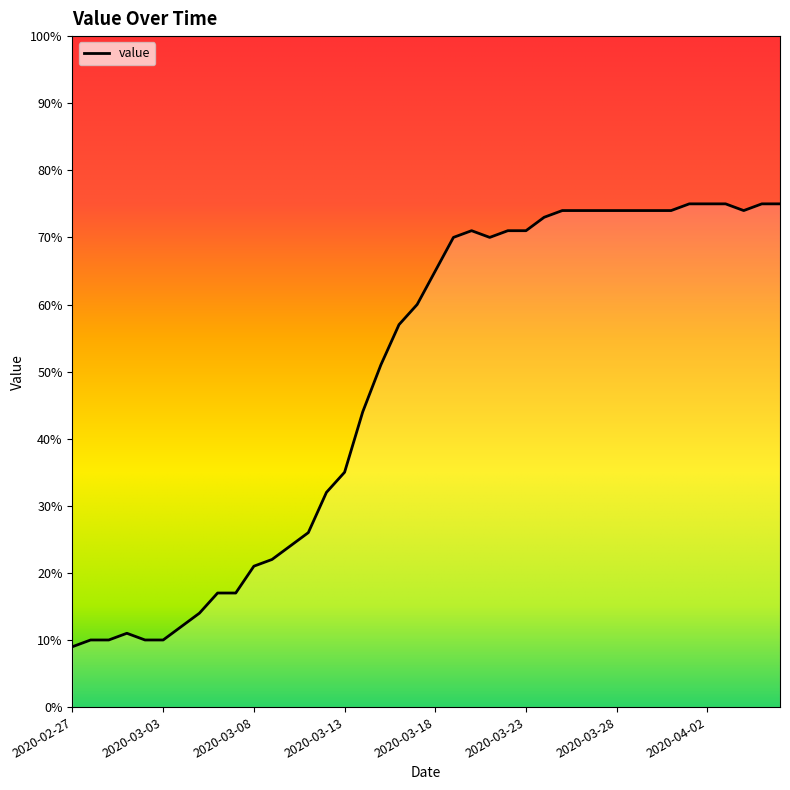

Reading left to right, what are all the values shown in this chart?

9	10	10	11	10	10	12	14	17	17	21	22	24	26	32	35	44	51	57	60	65	70	71	70	71	71	73	74	74	74	74	74	74	74	75	75	75	74	75	75